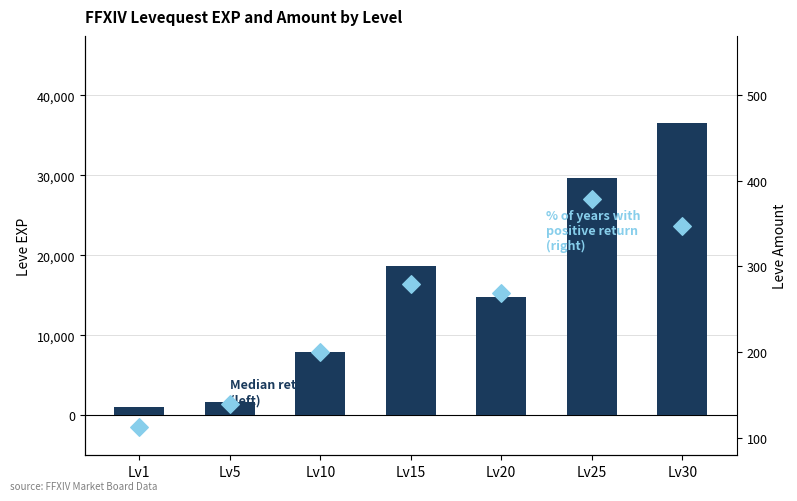

At which category is the sum across all series the highest?

Lv30